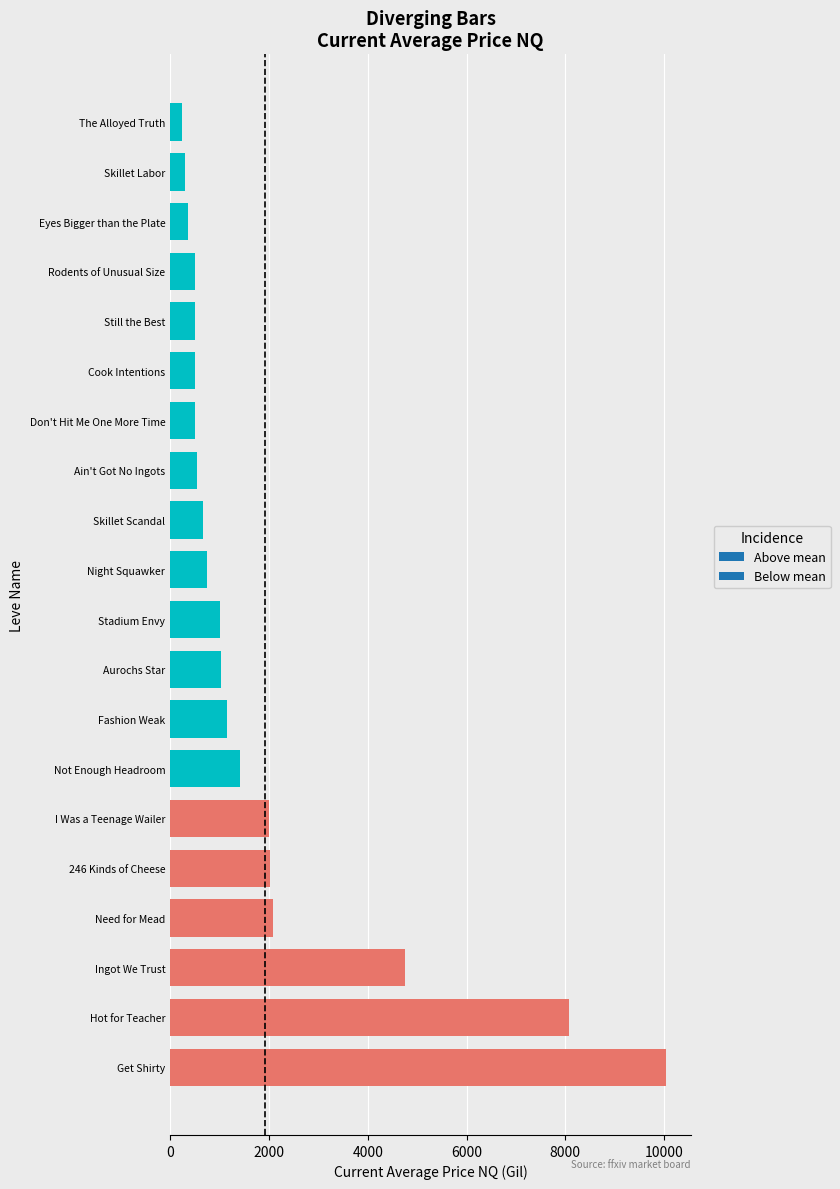

What is the maximum value shown in the chart?

10042.0